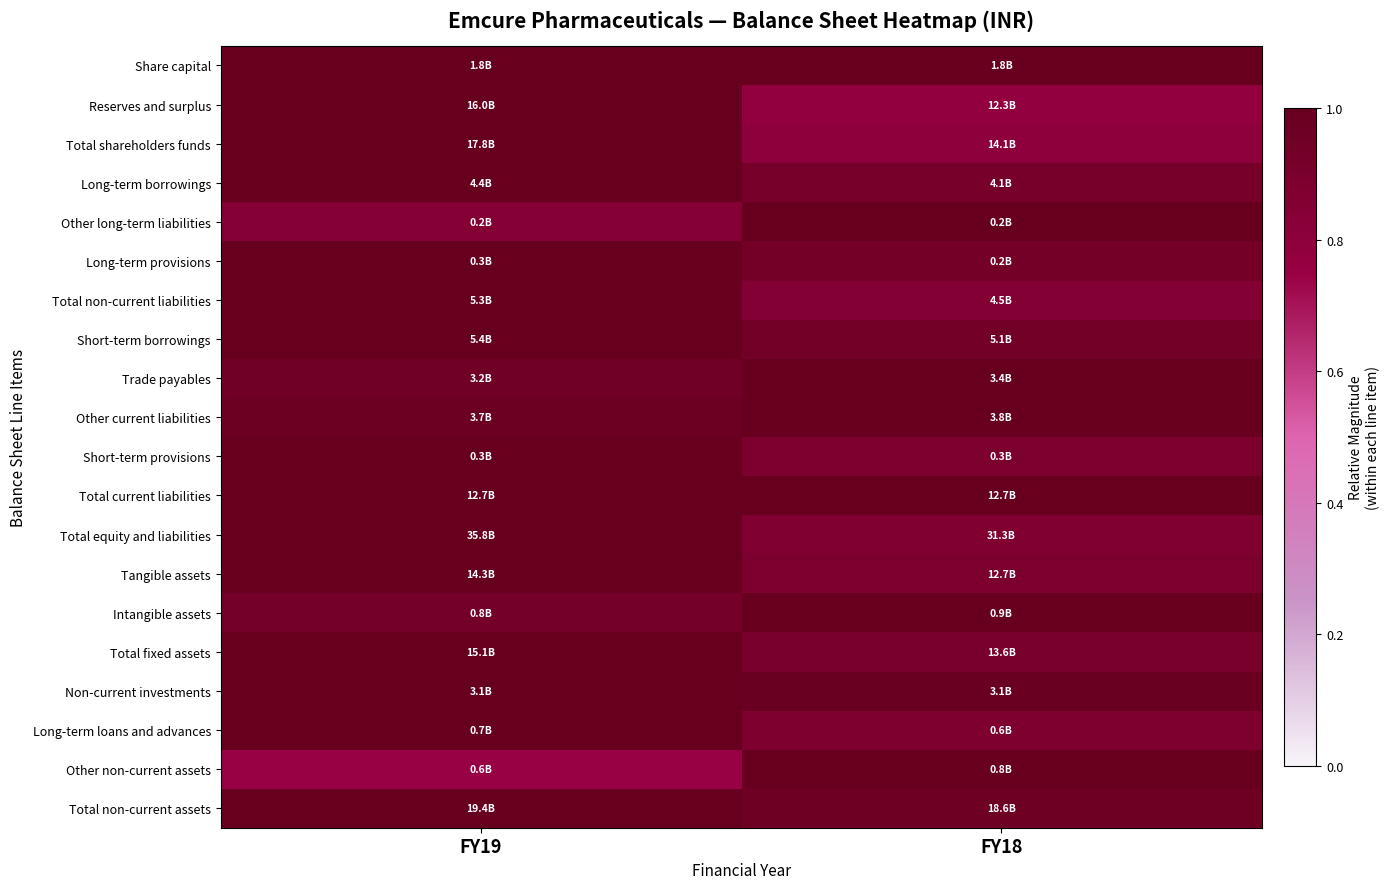

At which category is the sum across all series the highest?

FY19